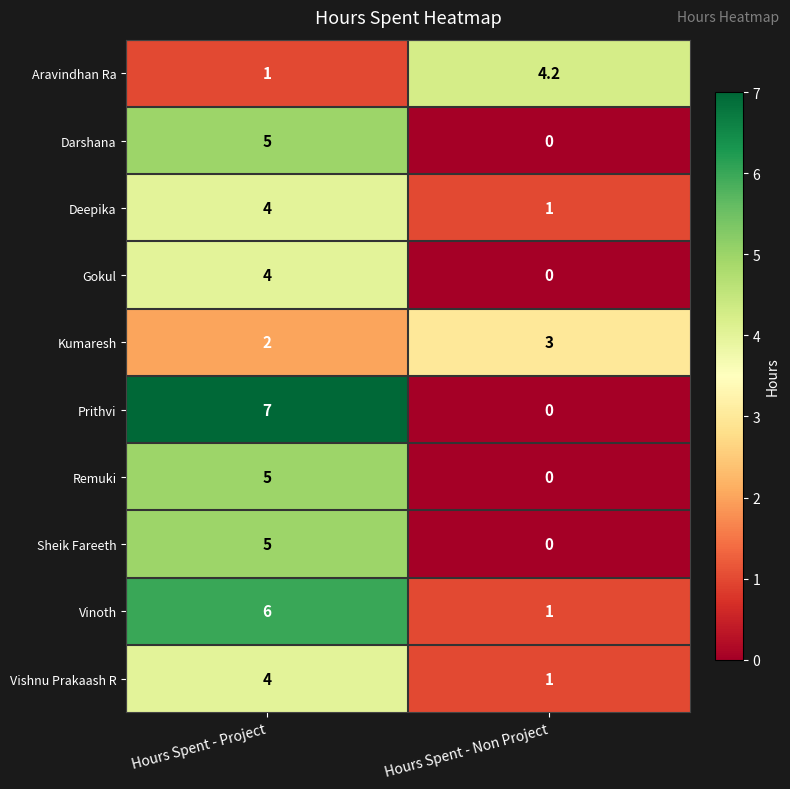

Reading left to right, transcribe all the data shown in this chart.

Aravindhan Ra: 1.0	4.2
Darshana: 5.0	0.0
Deepika: 4.0	1.0
Gokul: 4.0	0.0
Kumaresh: 2.0	3.0
Prithvi: 7.0	0.0
Remuki: 5.0	0.0
Sheik Fareeth: 5.0	0.0
Vinoth: 6.0	1.0
Vishnu Prakaash R: 4.0	1.0